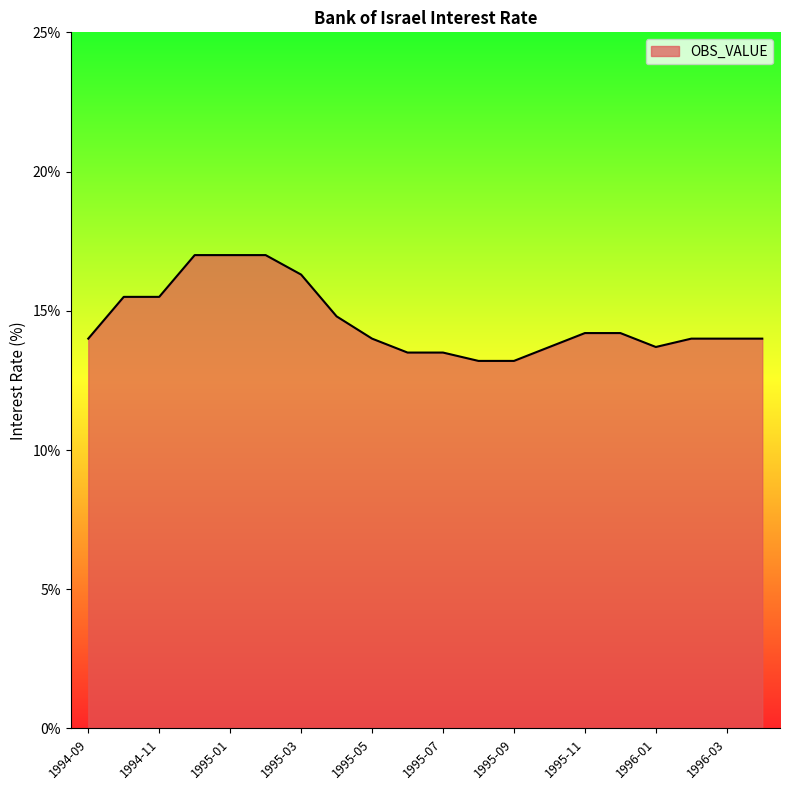

What is the difference between the maximum and minimum values?

3.8